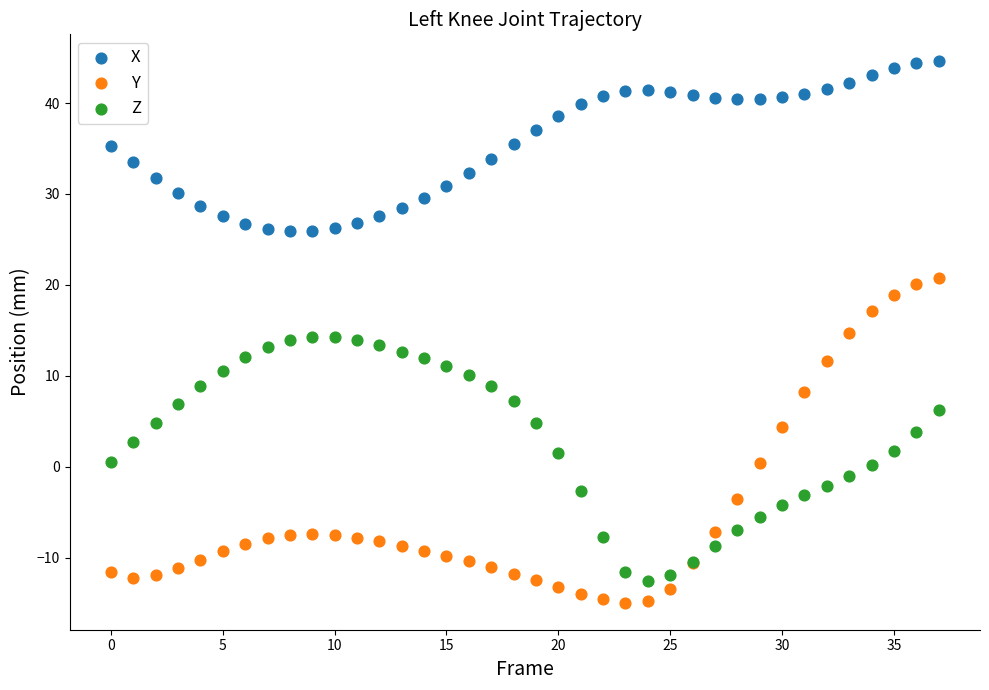

What are all the series names shown in the legend?

X, Y, Z